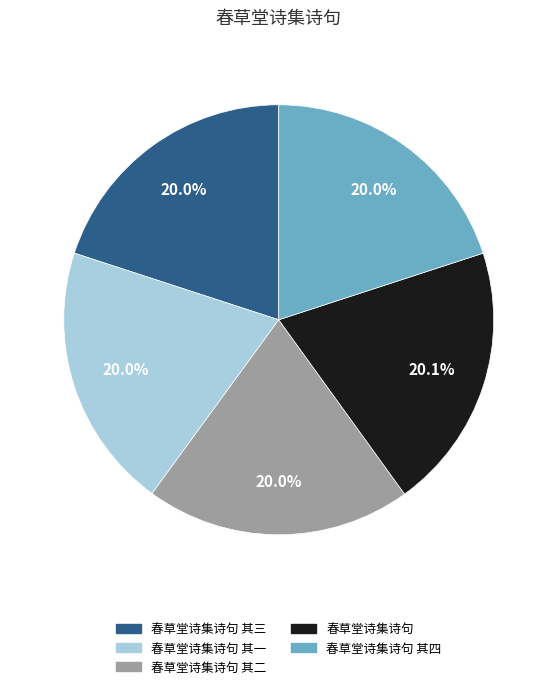

Does any single category account for the majority?

No